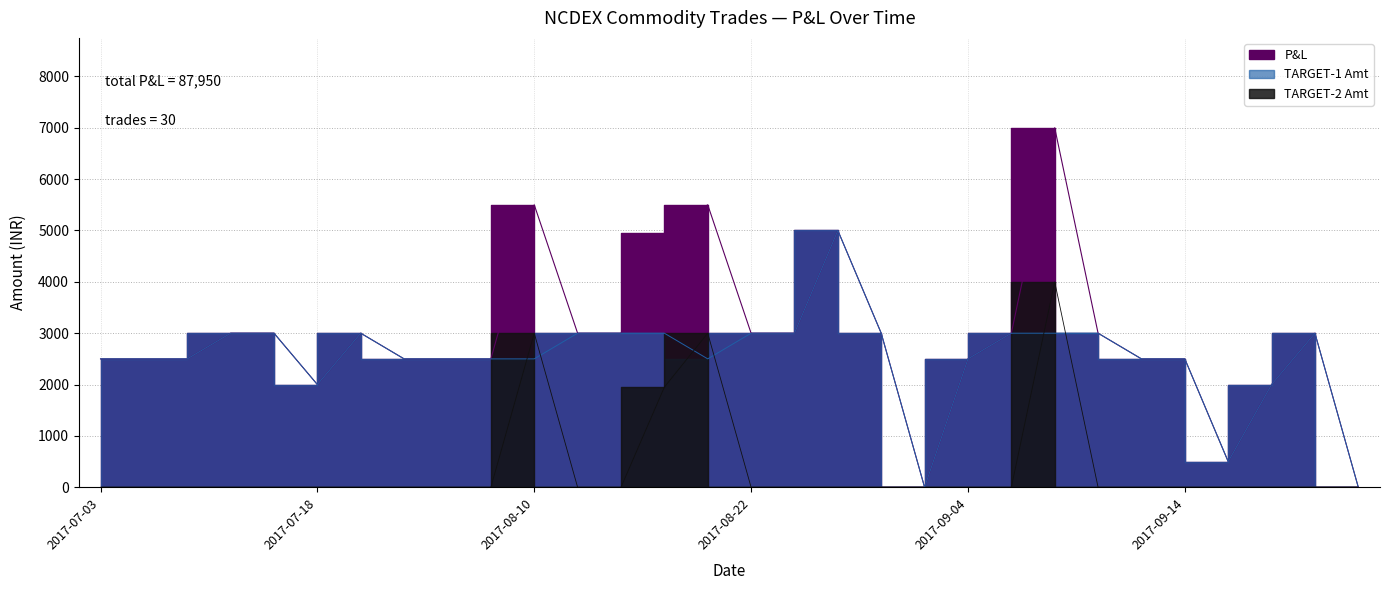

Is it true that P&L equals 2500 at 2017-07-31?

True